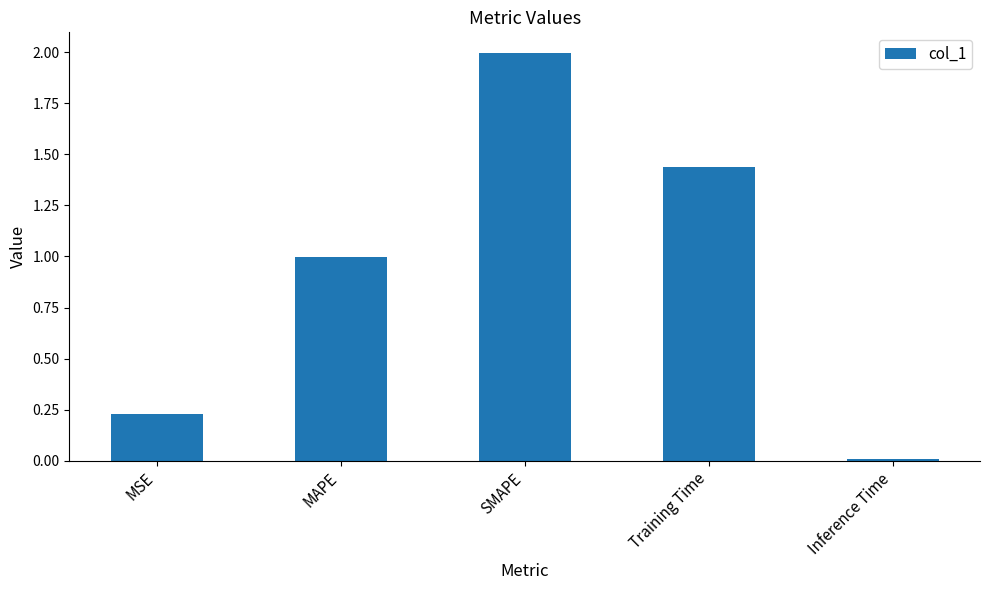

At which category does the chart reach its minimum across all series?

Inference Time